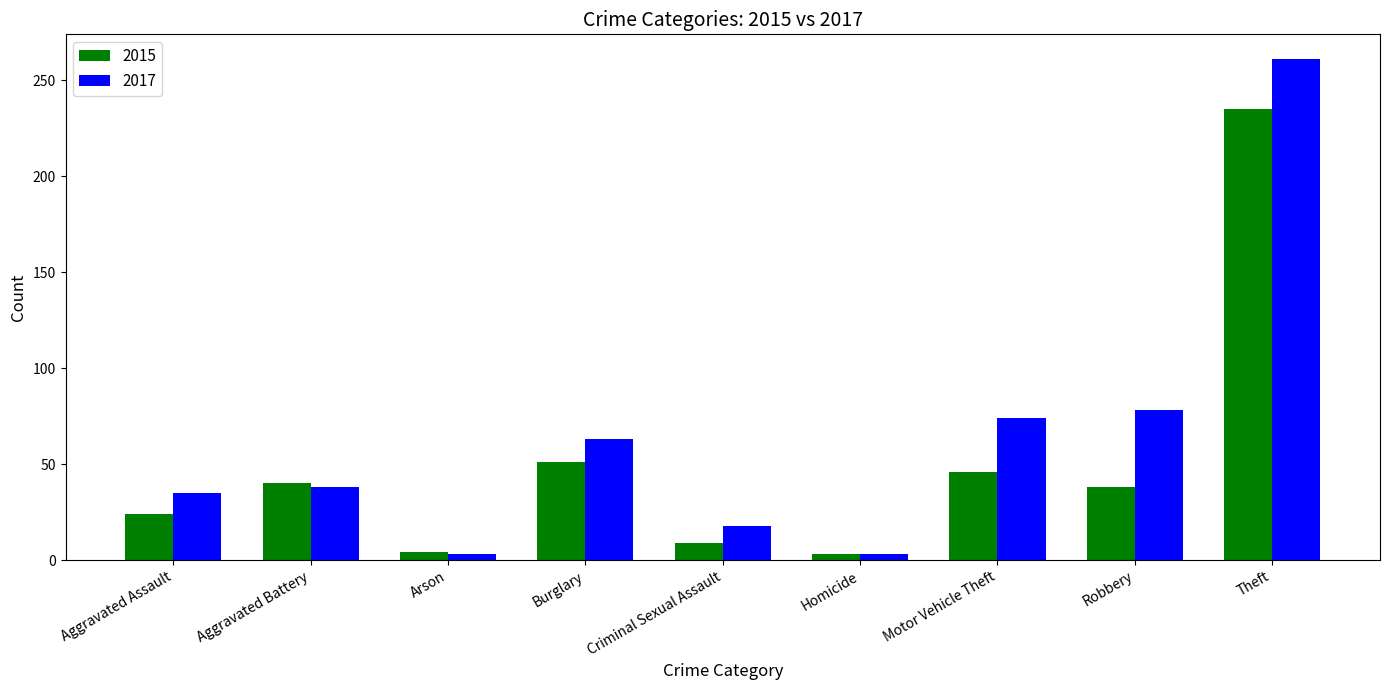

List the series in order of their overall mean, highest first.

2017, 2015